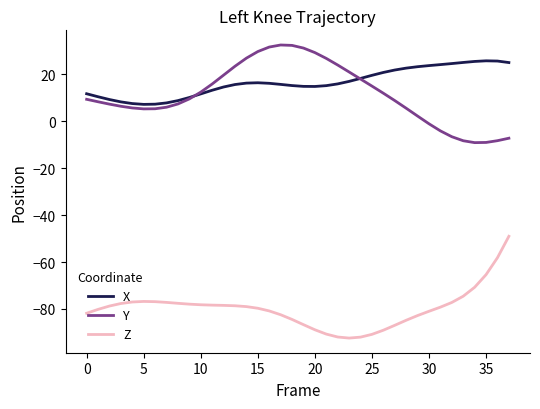

What is the greatest value displayed?

32.5